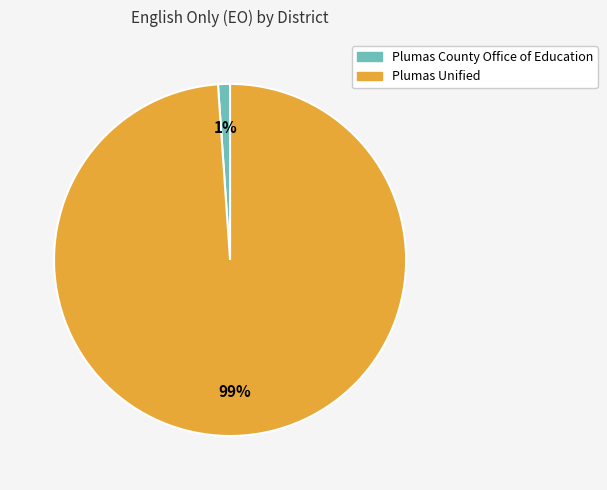

Is it true that Plumas Unified is 91% of the pie?

False